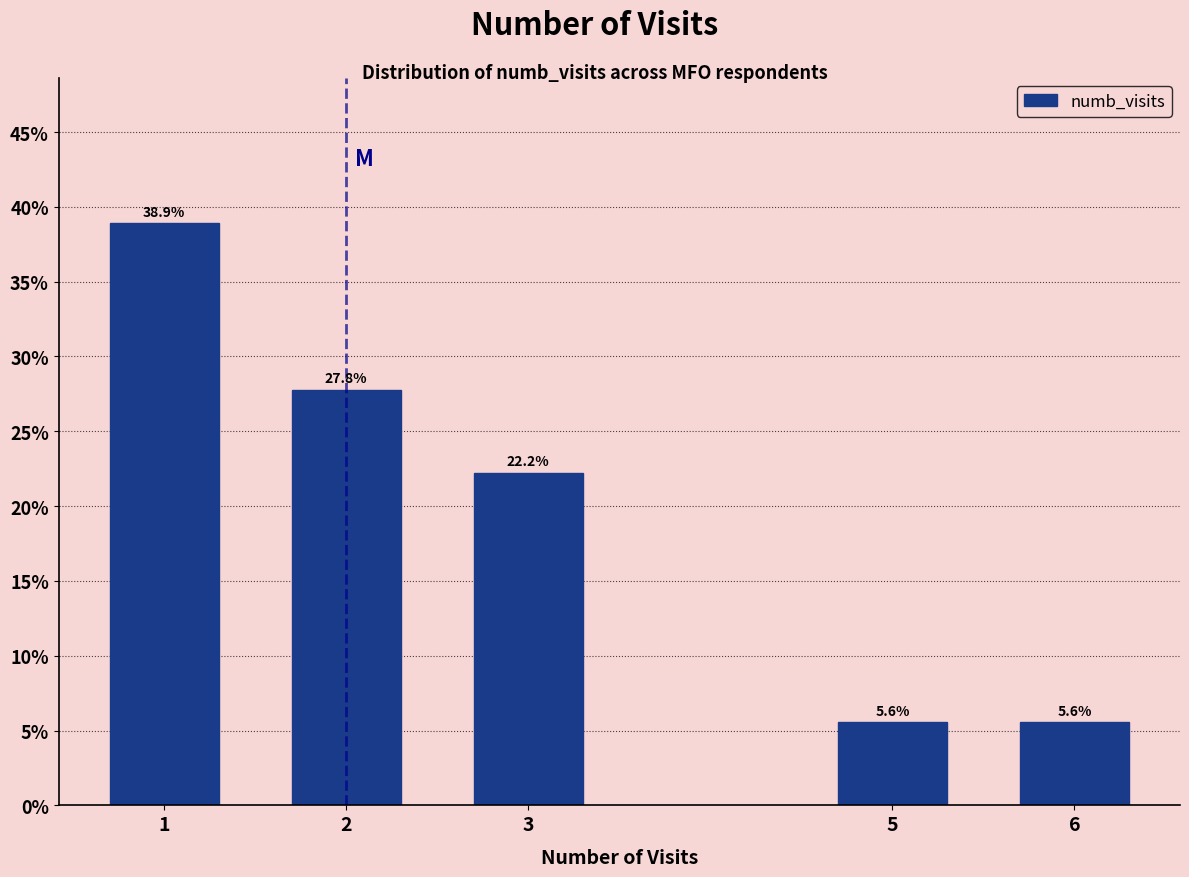

Reading left to right, list all the values displayed in this chart.

1=38.9	2=27.8	3=22.2	5=5.6	6=5.6